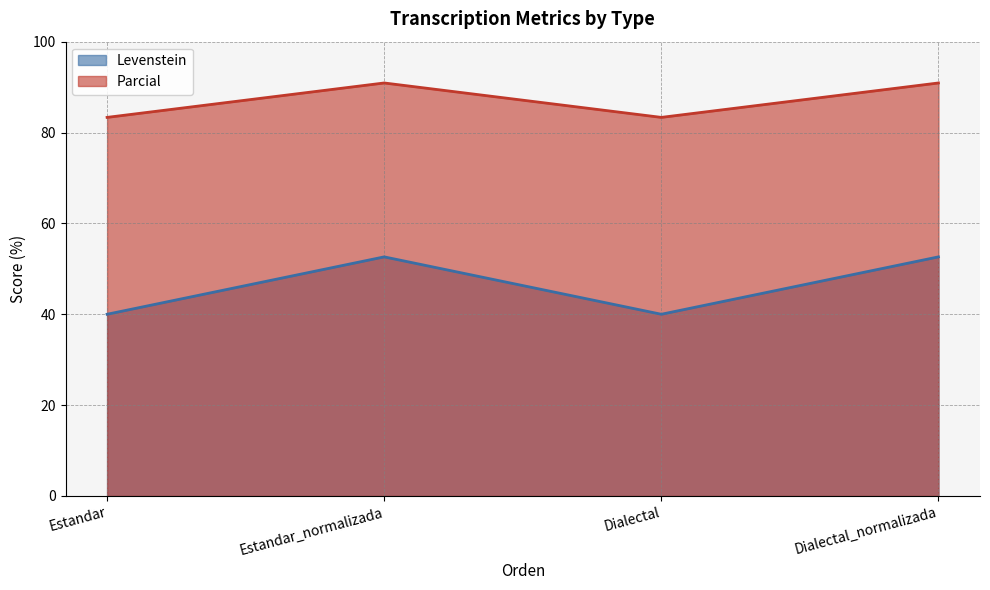

What is the sum of all Levenstein values?

185.3